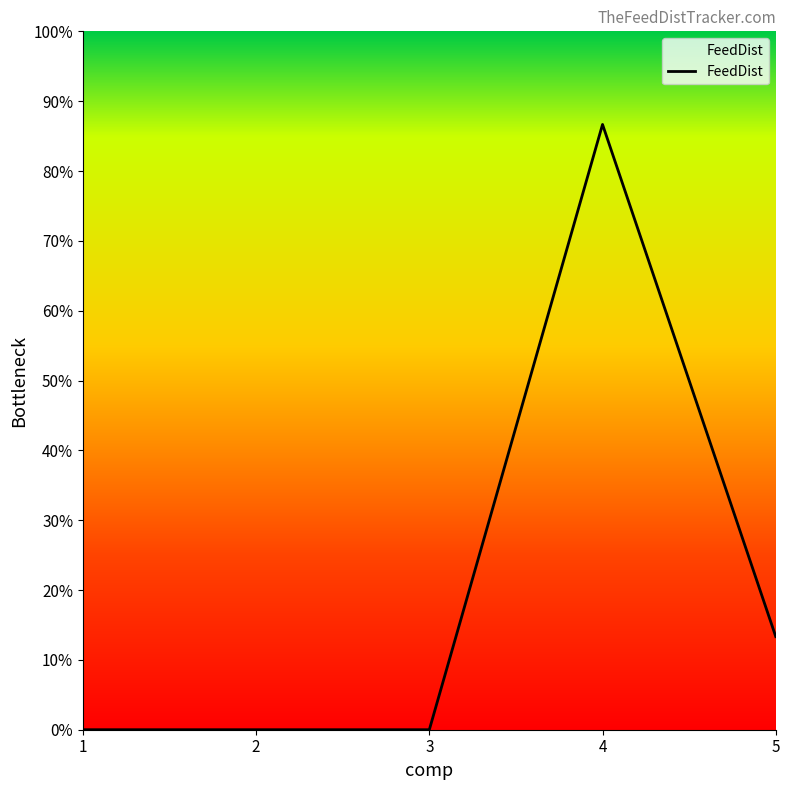

Does the chart have visible grid lines?

No